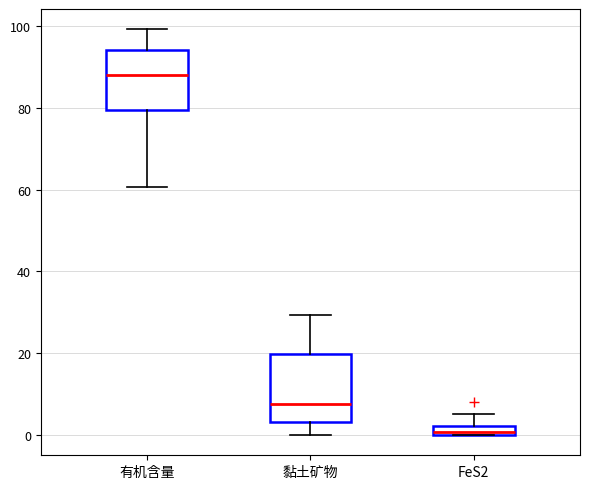

Which box has the lowest median line?

FeS2